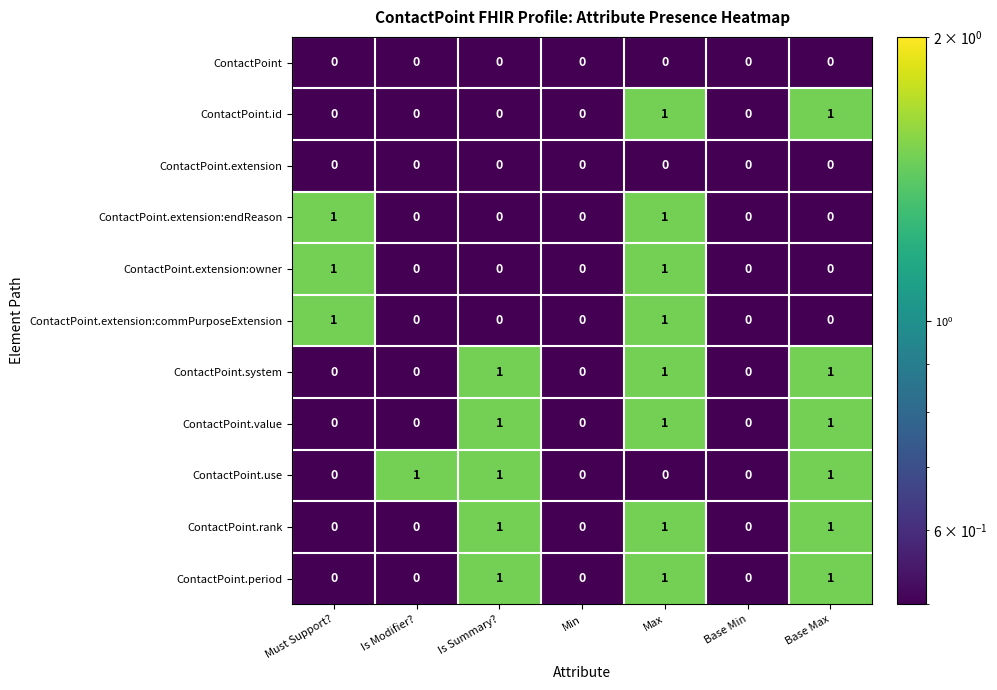

At which category is the sum across all series the highest?

Max